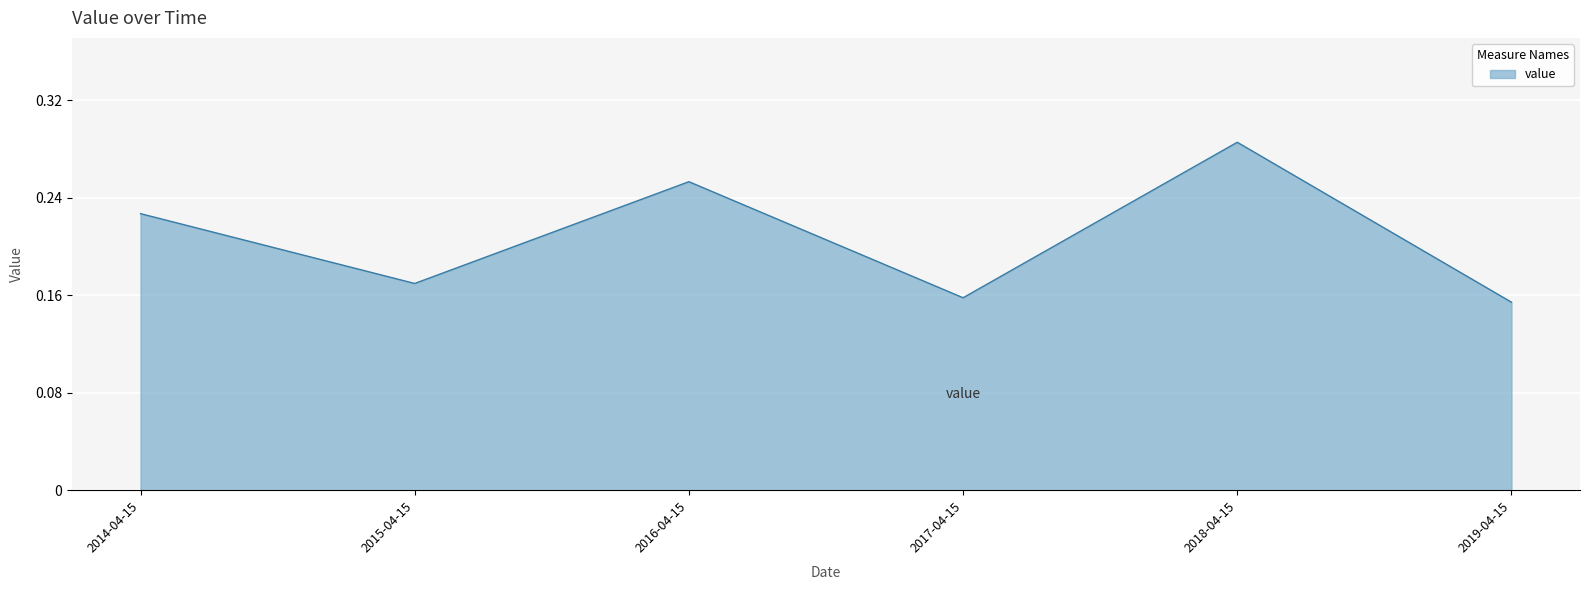

Between 2015-04-15 and 2016-04-15, which is larger?

2016-04-15